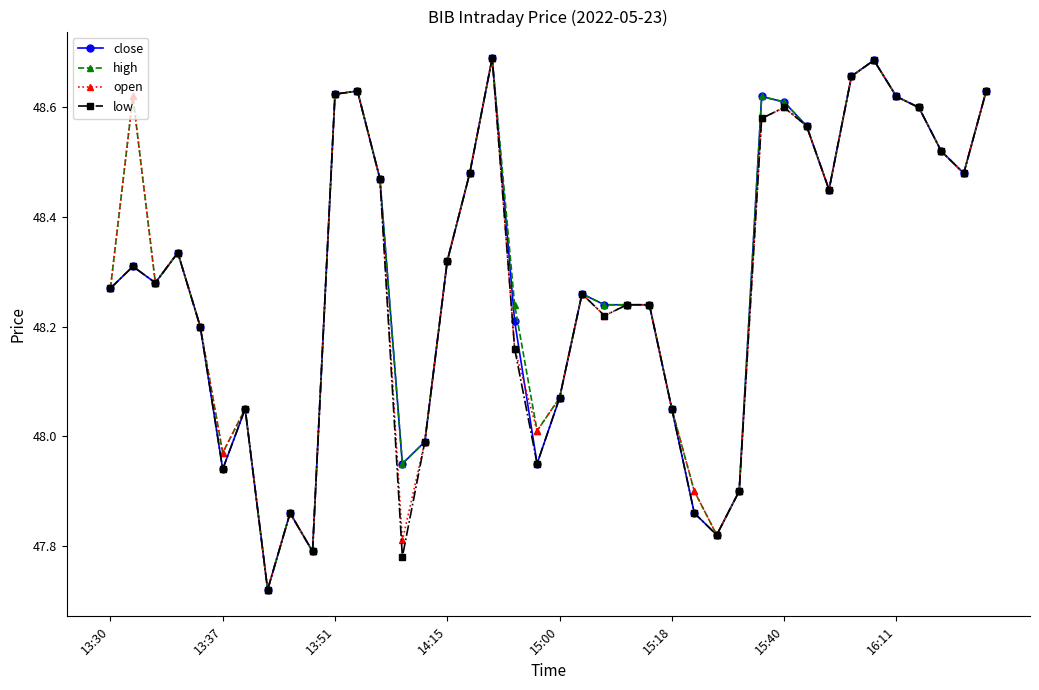

How many interior local valleys does the open series have?

10